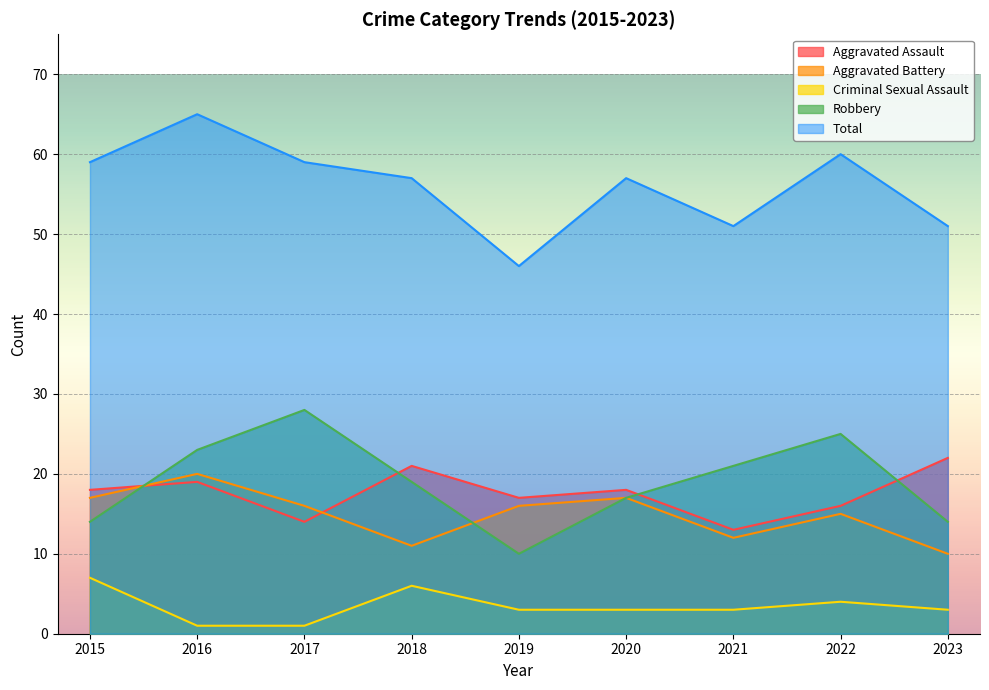

At which label does Aggravated Battery reach its minimum?

2023